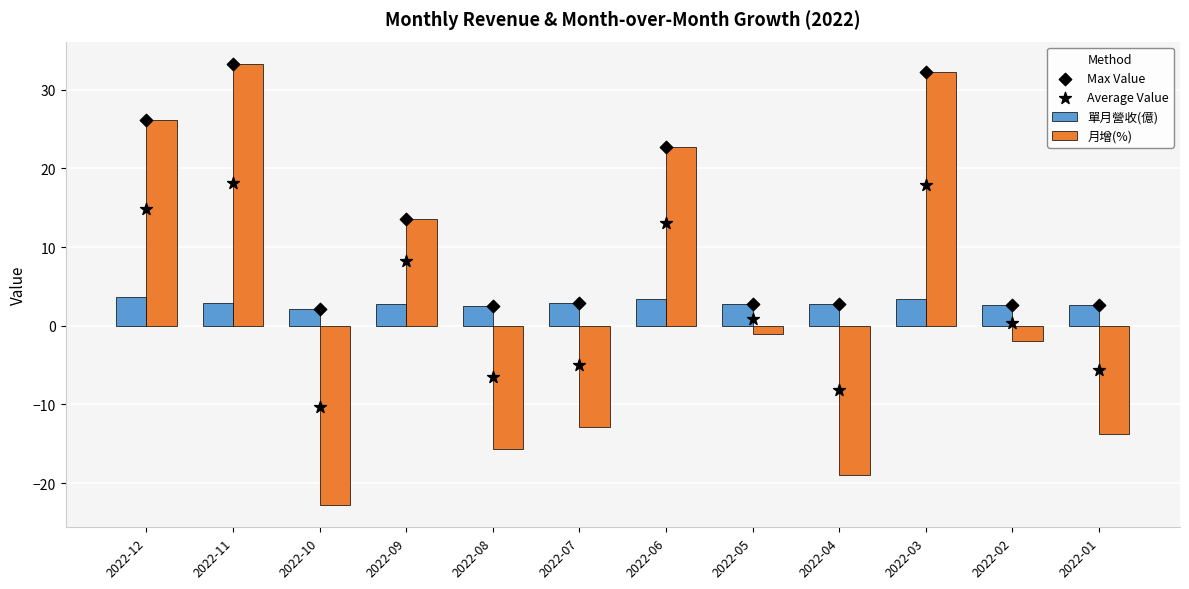

What are all the series names shown in the legend?

單月營收(億), 月增(%), Max Value, Average Value